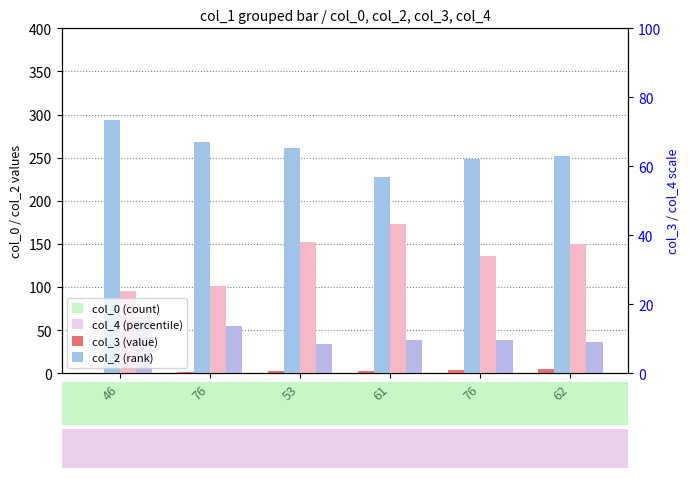

The col_4 series shows 161 at 76. True or false?

False